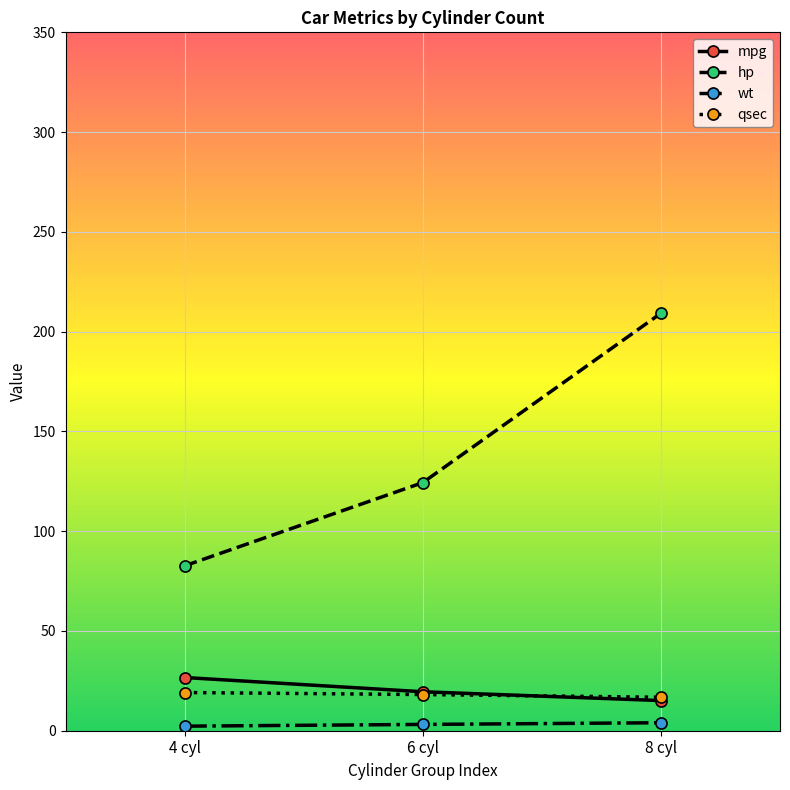

Which series changed the most between 6 cyl and 8 cyl?

hp